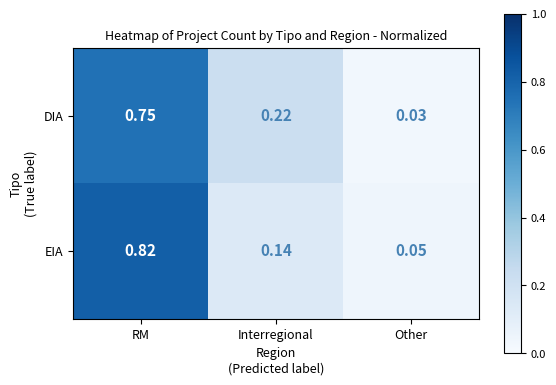

At which category is the sum across all series the highest?

RM